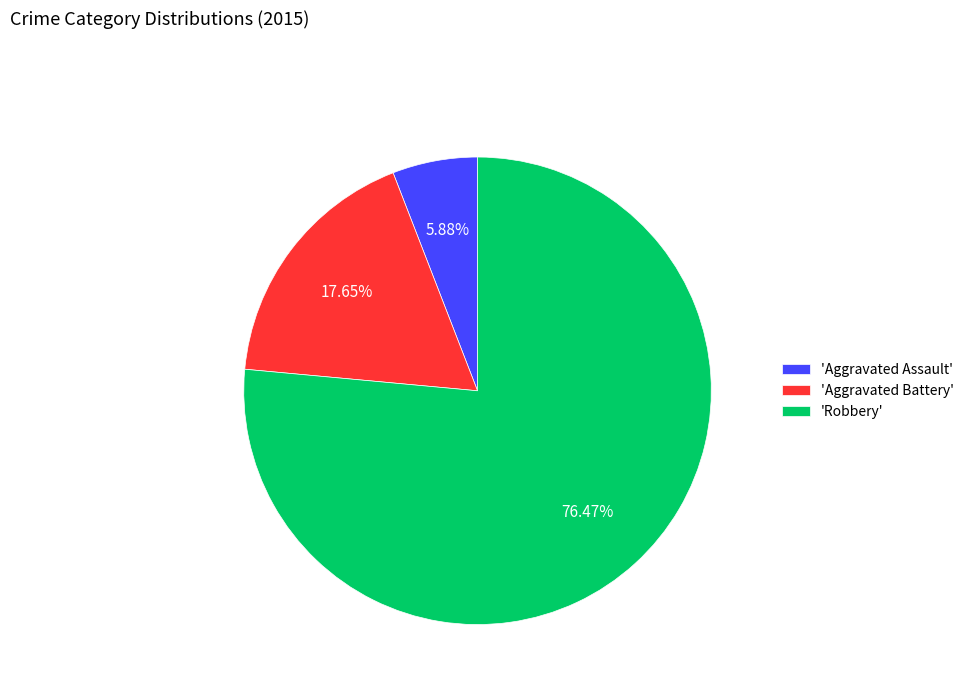

Rank the categories by value from lowest to highest.

'Aggravated Assault', 'Aggravated Battery', 'Robbery'